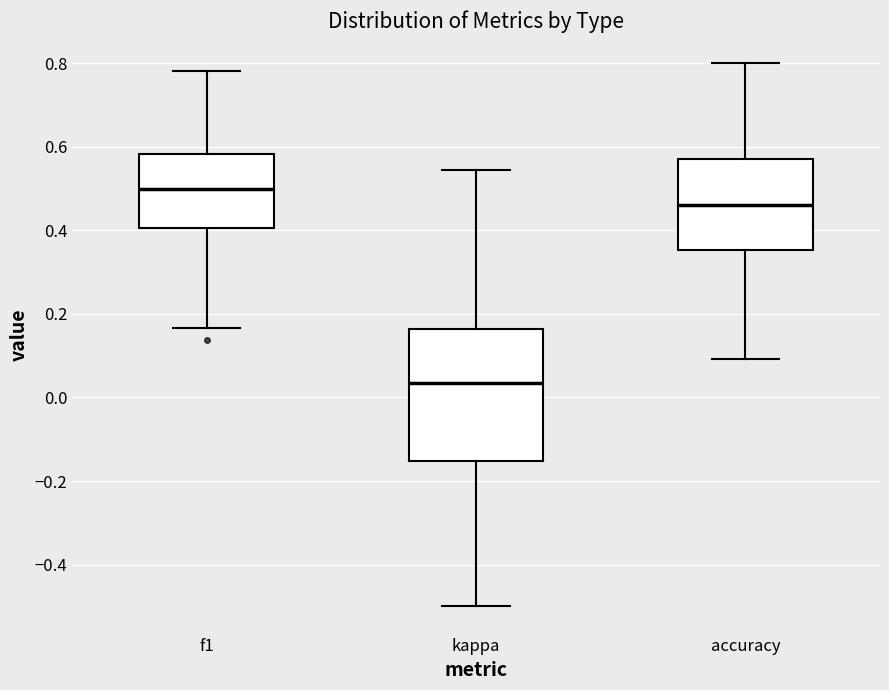

Reading left to right, transcribe this box plot: for each box, give where its median line is, the range the box spans, and where its two whiskers end, as read against the y-axis. The values are not printed on the chart, so give them approximately, as read against the axis.

f1: median 0.50, box 0.40 to 0.58, whiskers 0.16 to 0.78
kappa: median 0.04, box -0.16 to 0.16, whiskers -0.50 to 0.54
accuracy: median 0.46, box 0.36 to 0.58, whiskers 0.10 to 0.80